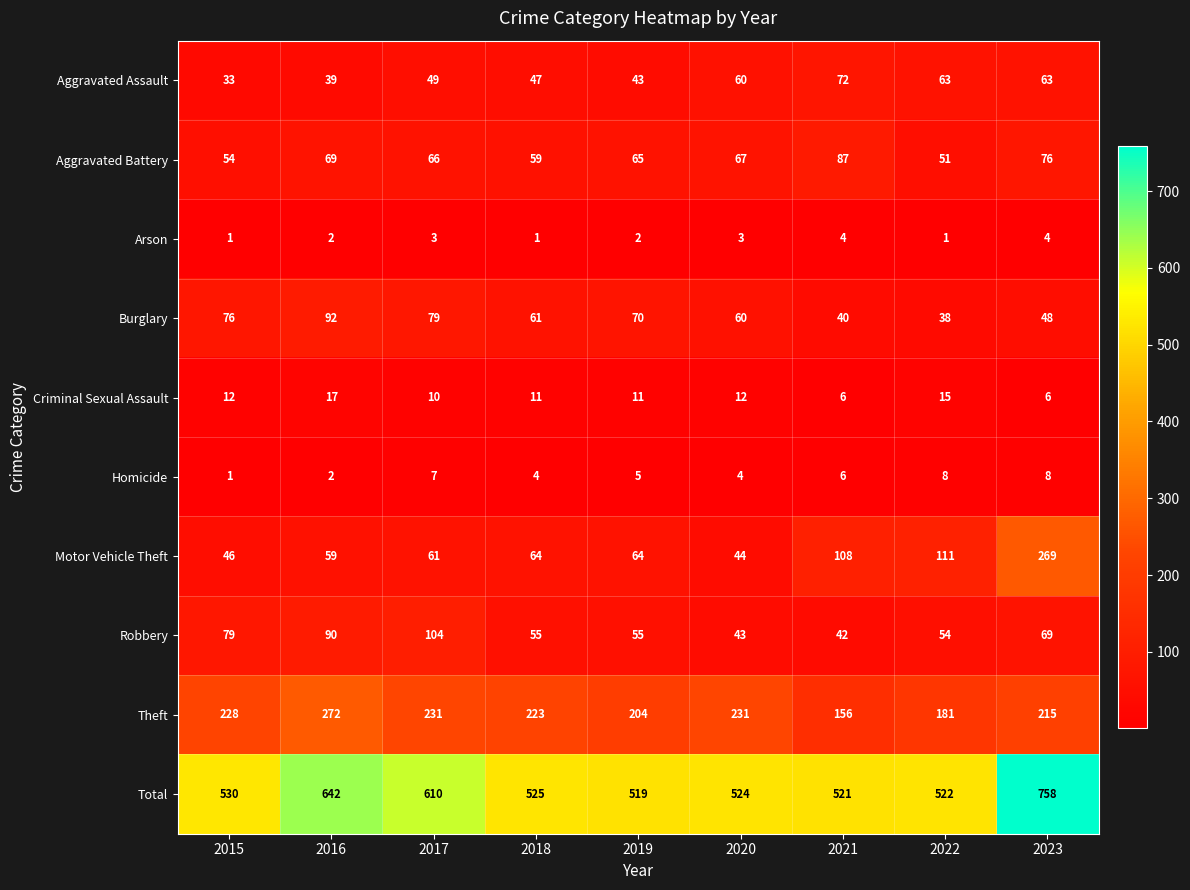

Between 2017 and 2019, which series saw the biggest shift?

Total